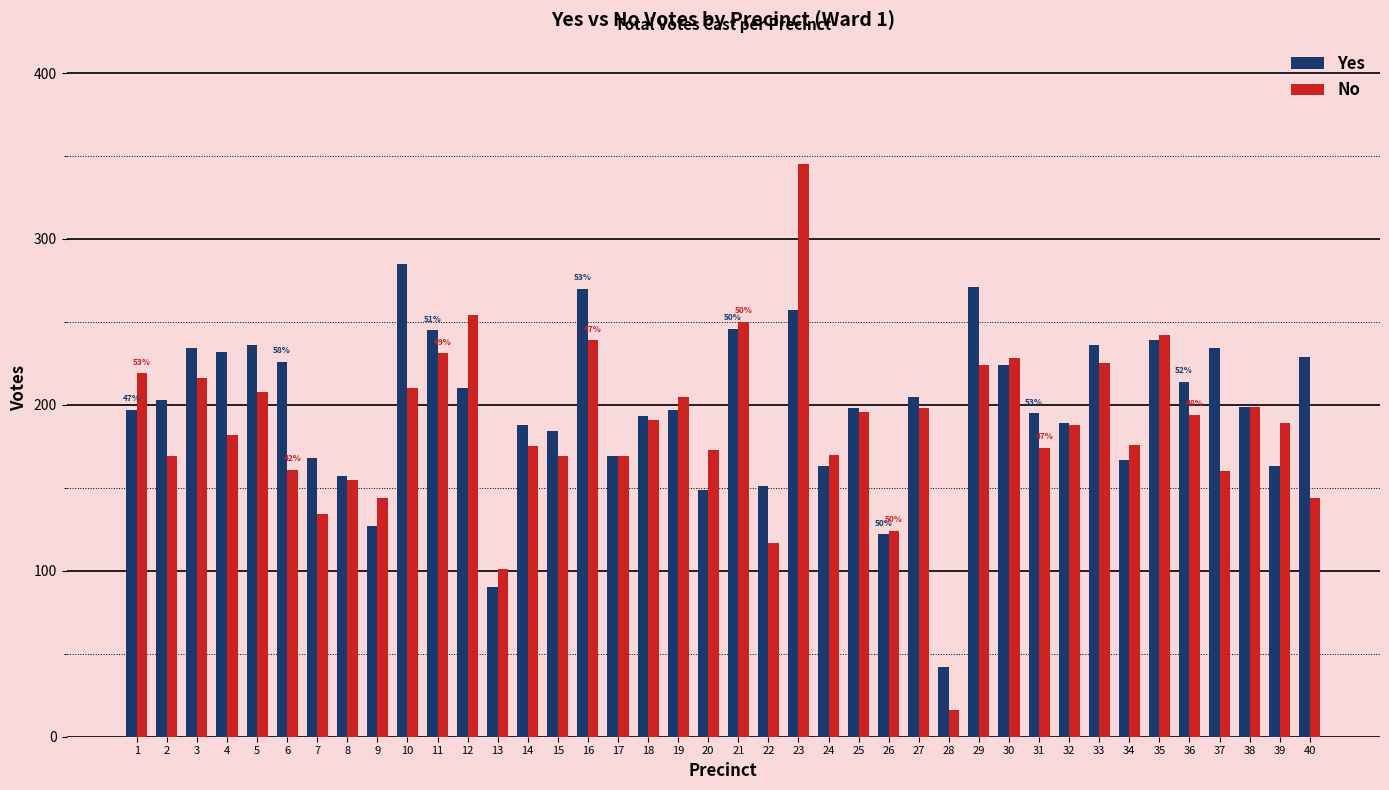

How many values in the Yes series are below 199?

20